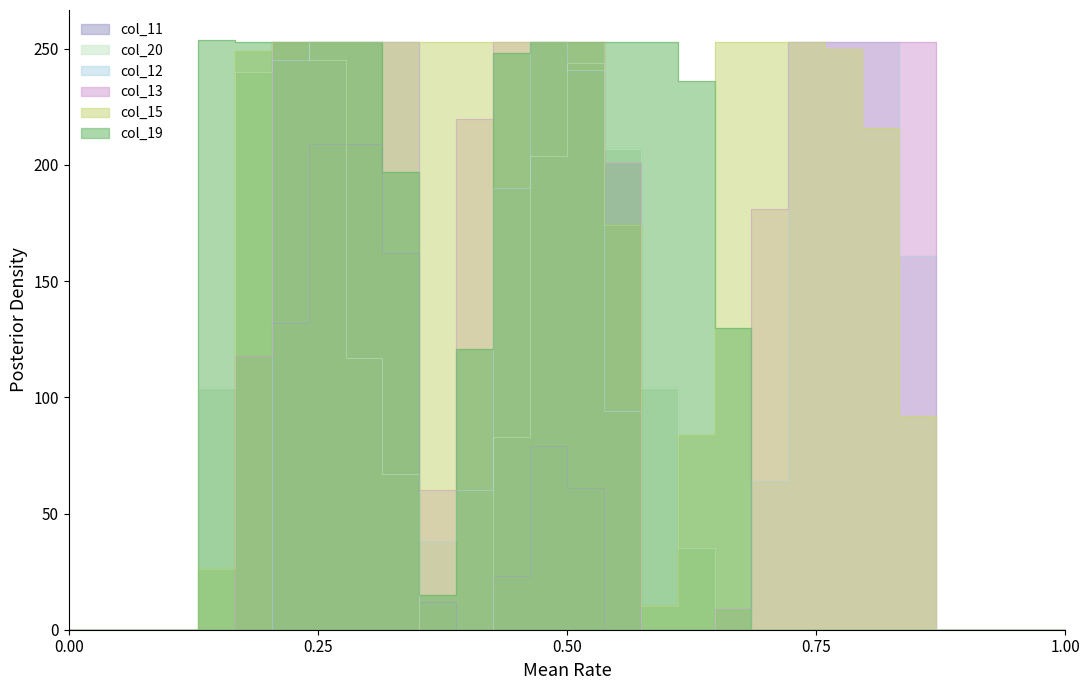

True or false: col_19 and col_20 cross at least once.

False